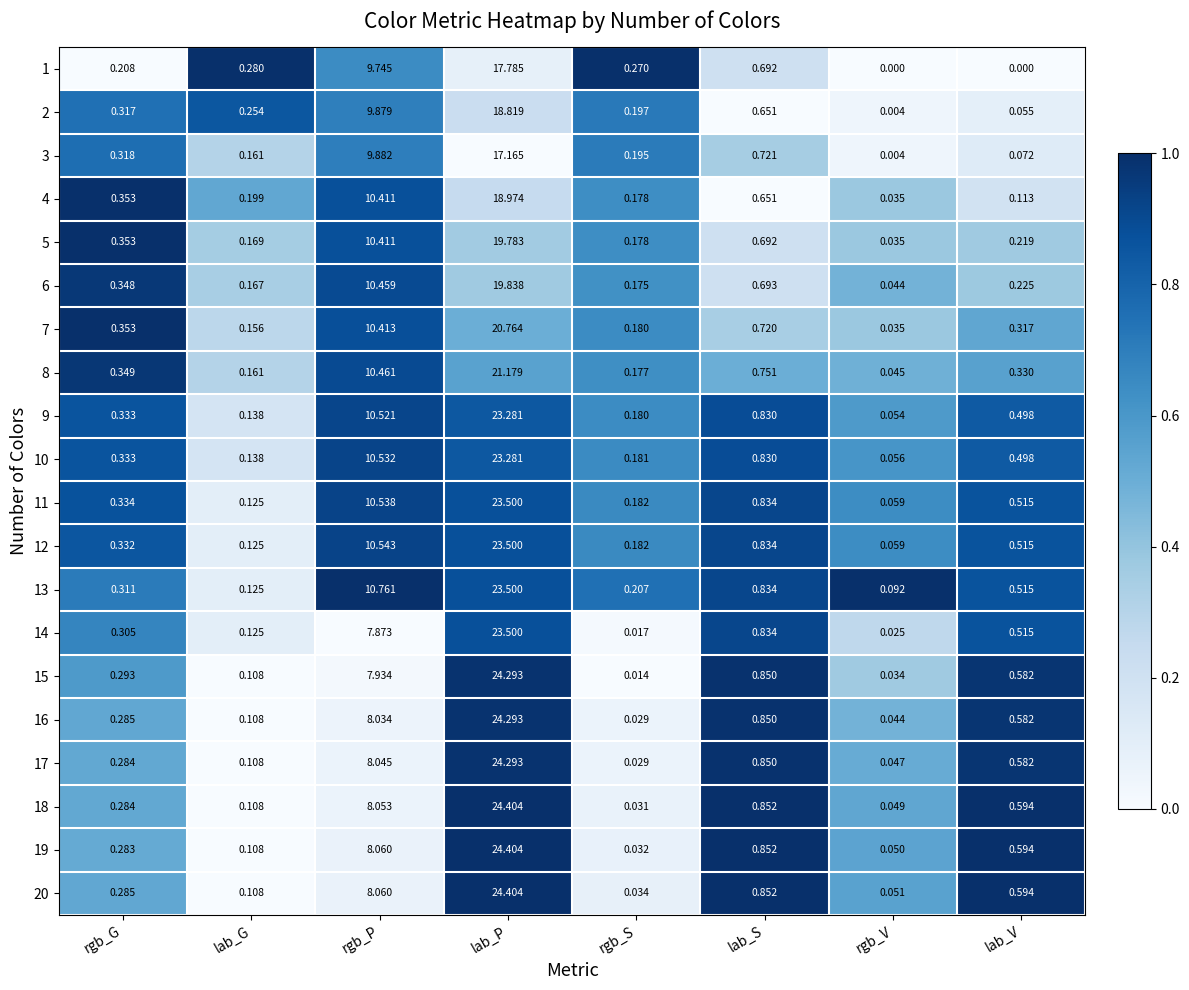

Between rgb_G and rgb_P, which series saw the biggest shift?

13